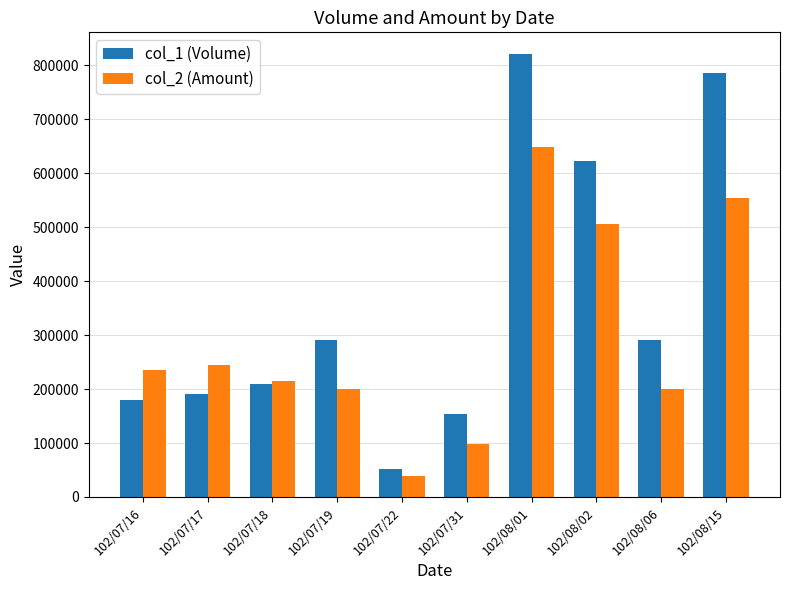

Does the chart contain any negative values?

No